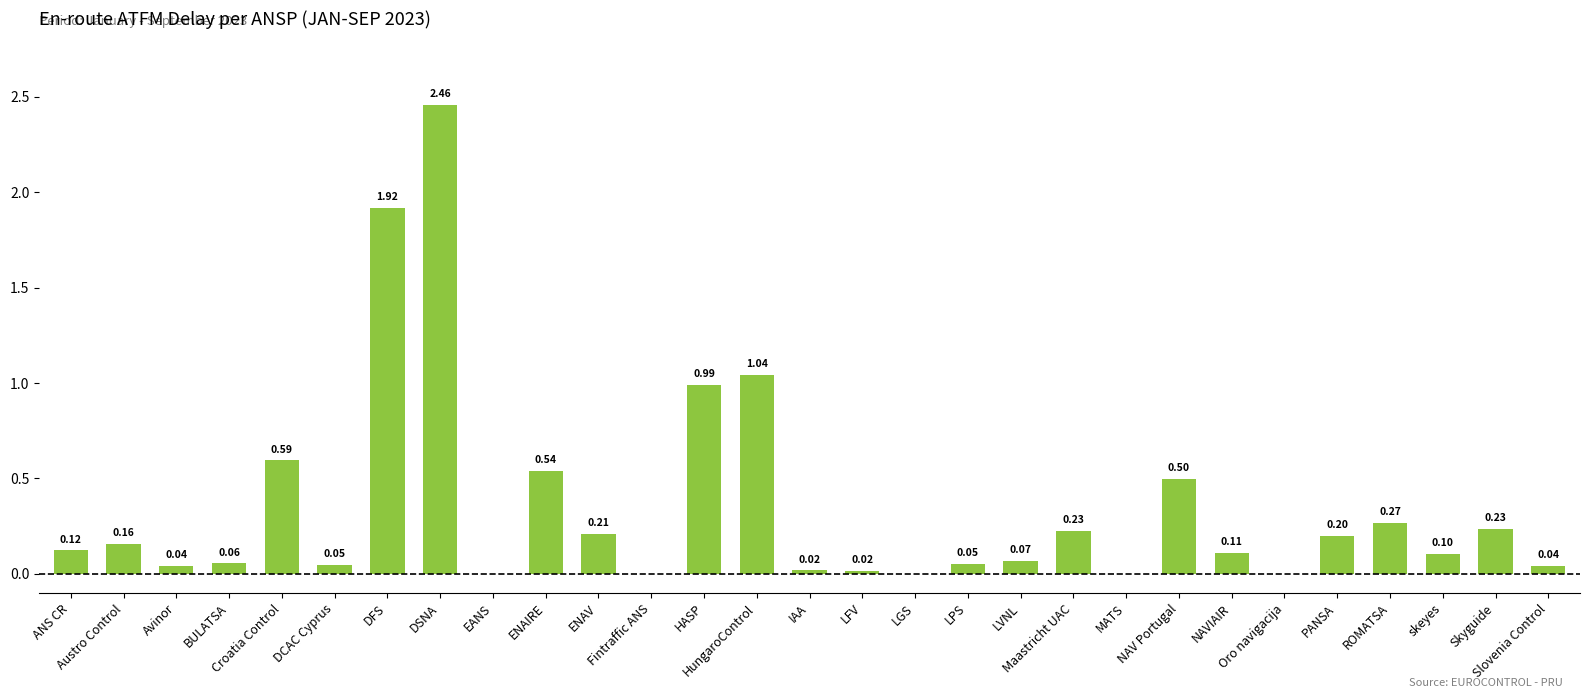

What is the sum of all values?

10.0